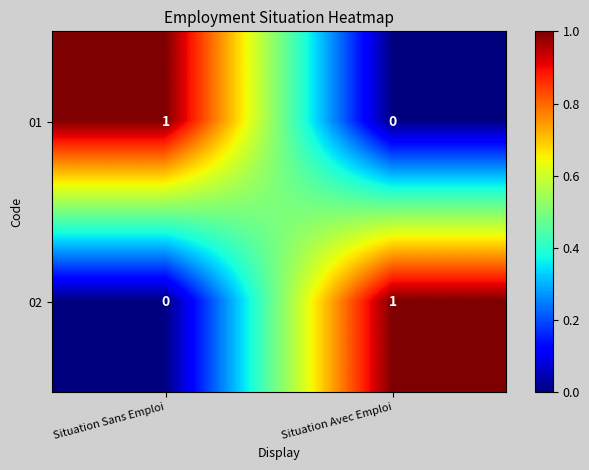

The value of 01 at Situation Sans Emploi is 2. True or false?

False